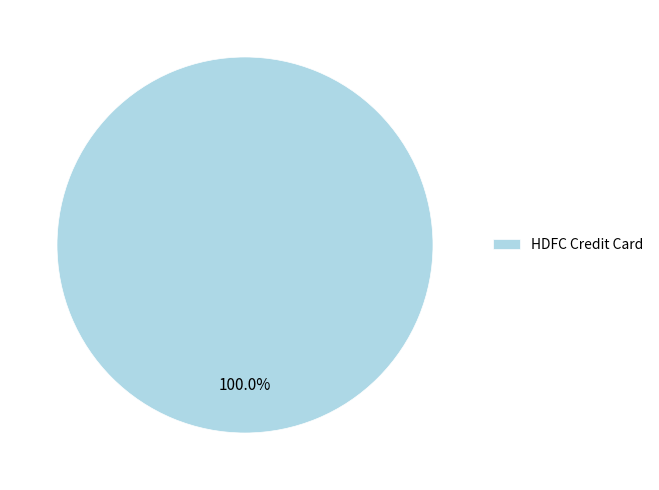

What is the majority slice?

HDFC Credit Card